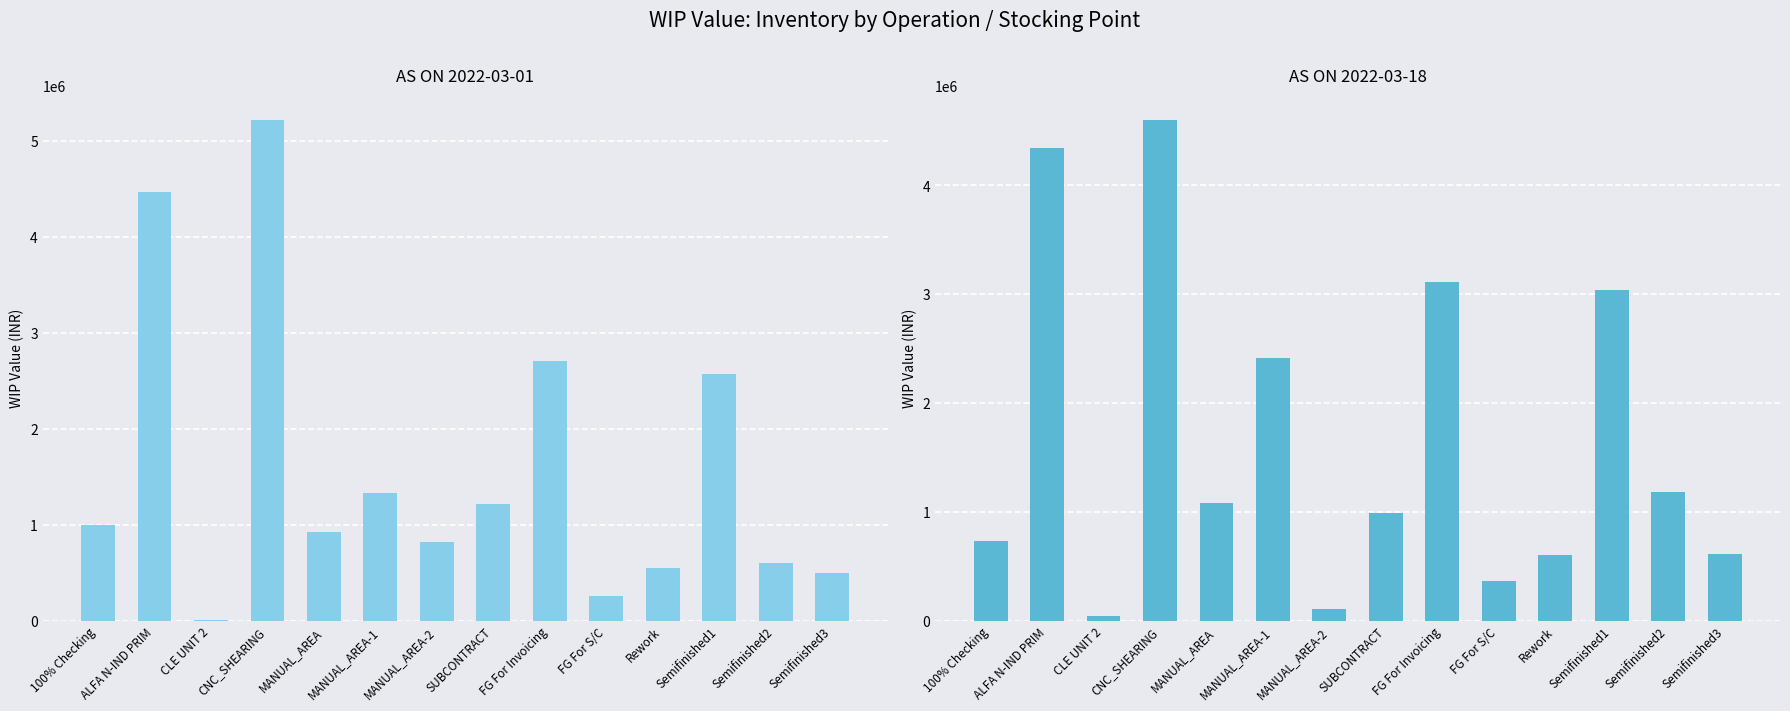

Are the bars grouped side by side (vs. stacked)?

Yes